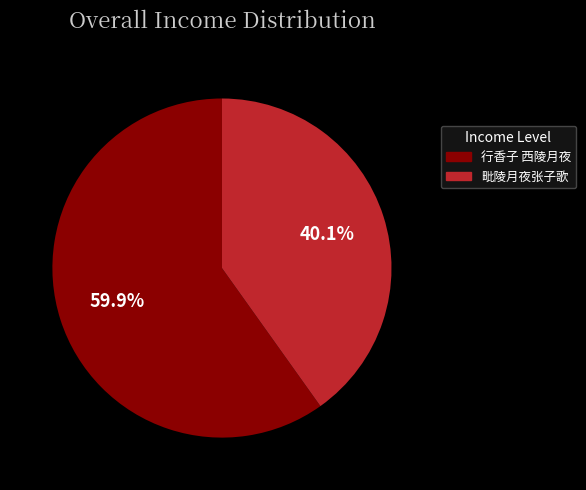

To the nearest percent, what is the combined percentage of 毗陵月夜张子歌 and 行香子 西陵月夜?

100%